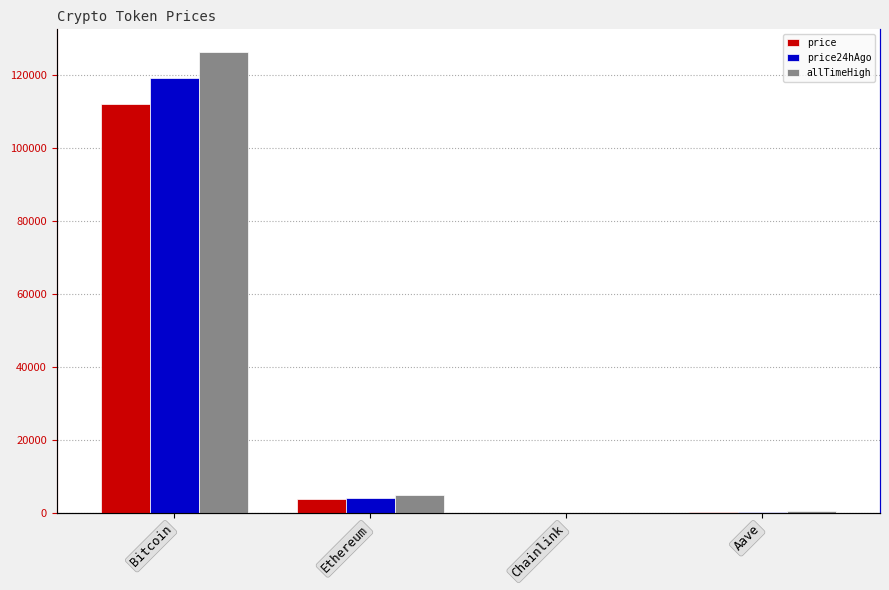

At which category does the chart reach its minimum across all series?

Chainlink